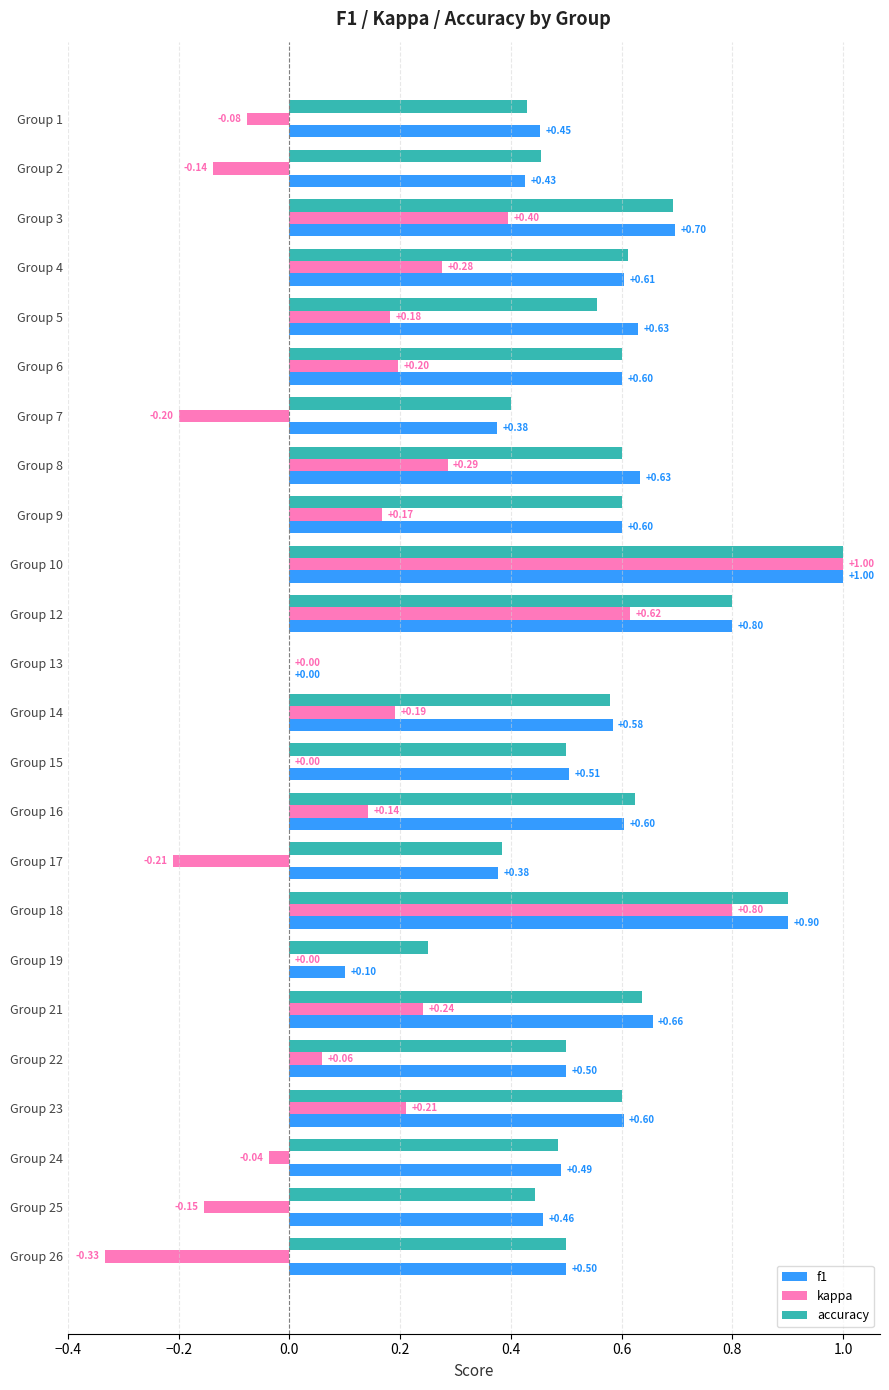

What is the total value across all series at Group 4?

1.5